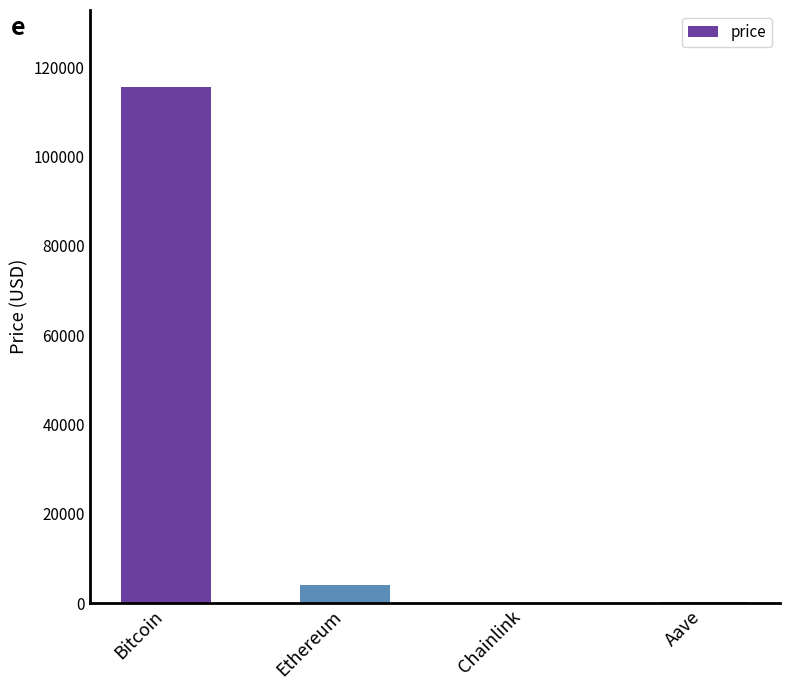

What is the average value?

29965.2